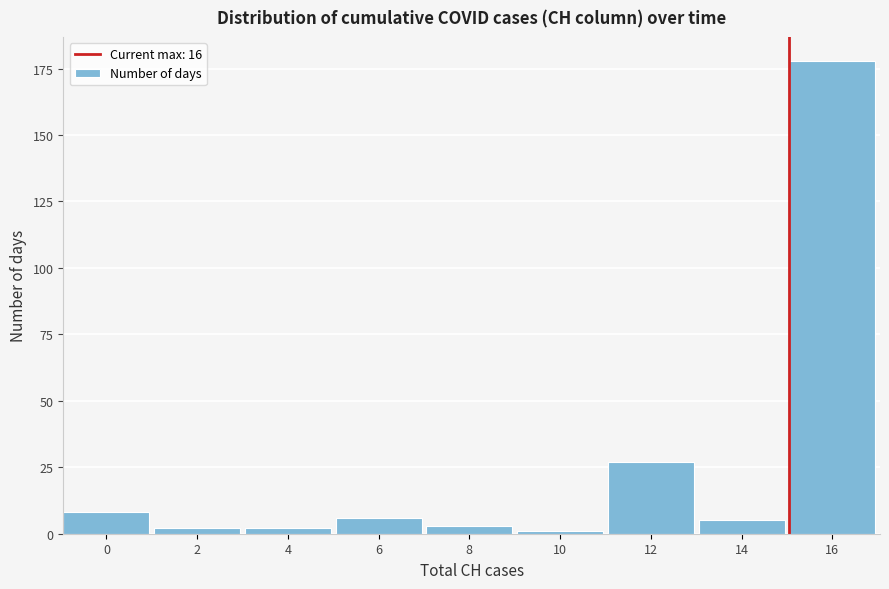

Reading right to left, what are all the values shown in this chart?

16=178	14=5	12=27	10=1	8=3	6=6	4=2	2=2	0=8